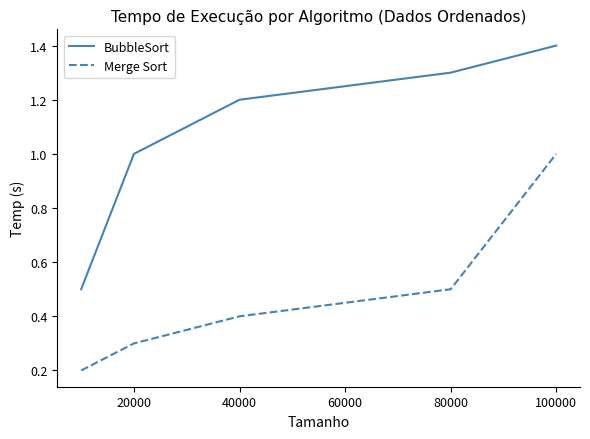

What is the difference between the second highest and minimum values in the BubbleSort series?

0.8